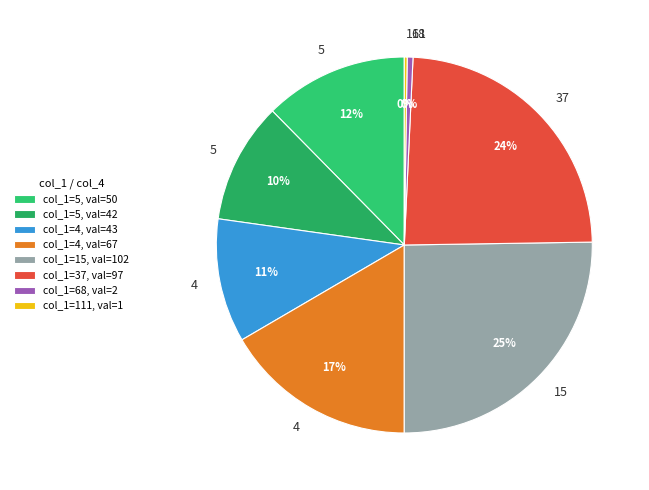

To the nearest percent, what is the average slice percentage?

12%